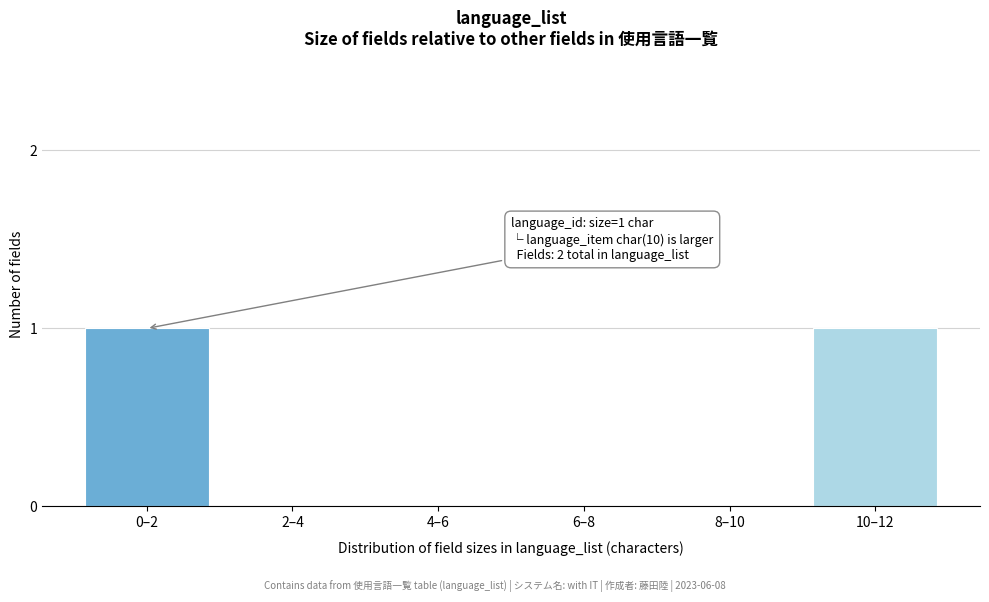

Reading left to right, what are all the values shown in this chart?

0–2=1	2–4=0	4–6=0	6–8=0	8–10=0	10–12=1